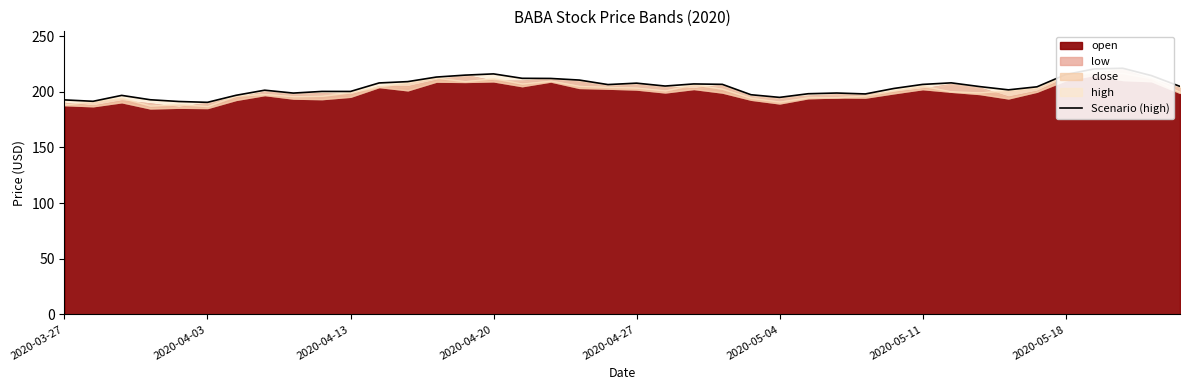

What is the difference between the maximum and minimum values?

30.6